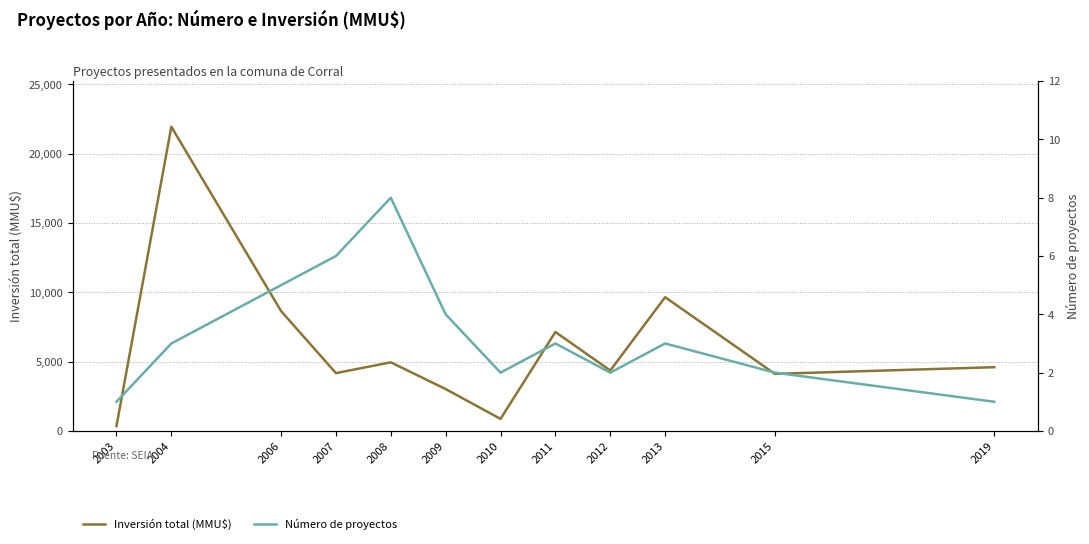

Rank the series at 2007 from lowest to highest value.

Número de proyectos, Inversión total (MMU$)